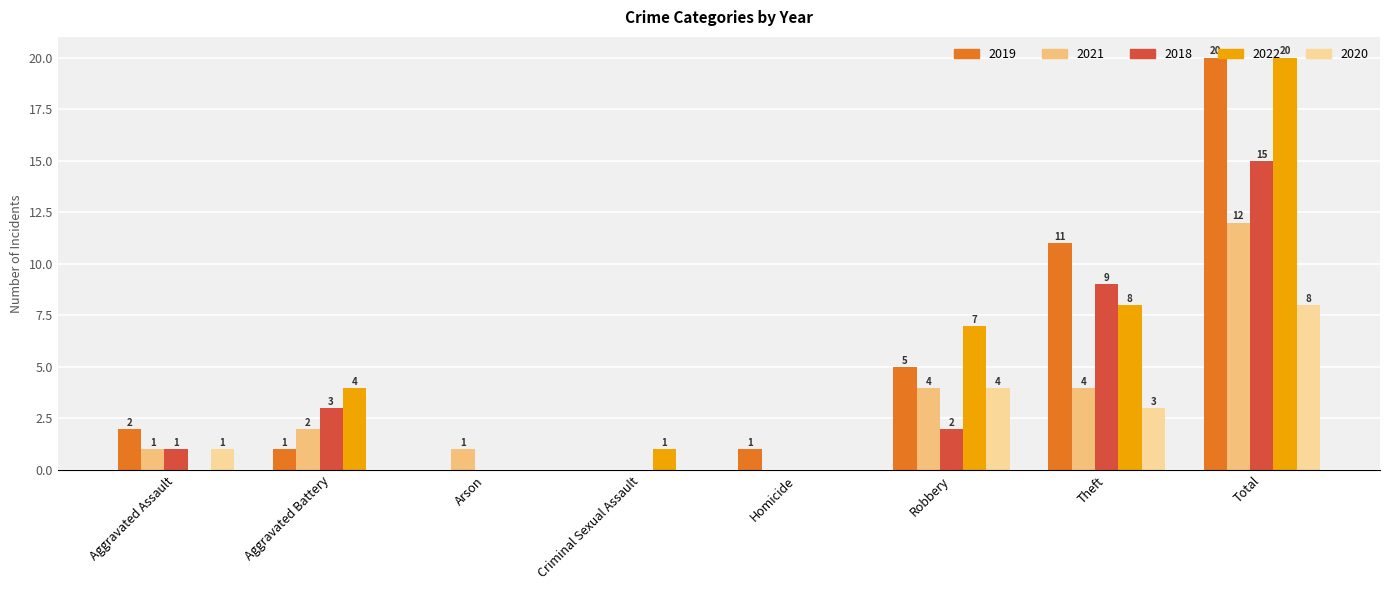

What is the spread (max minus min) of values at Theft?

8